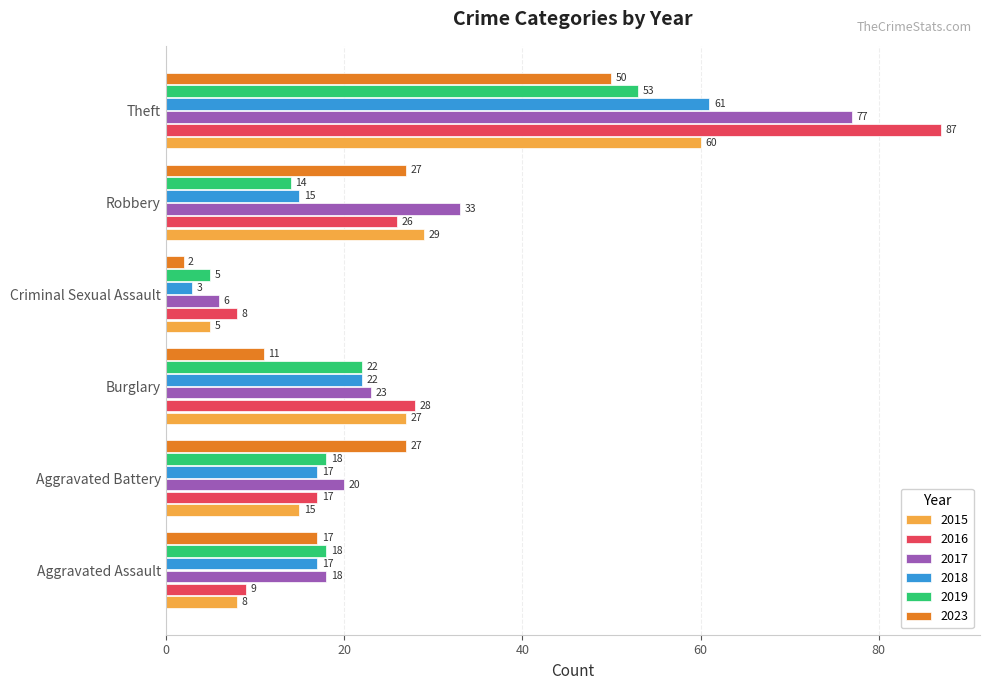

What value does the 2015 series have at Robbery?

29